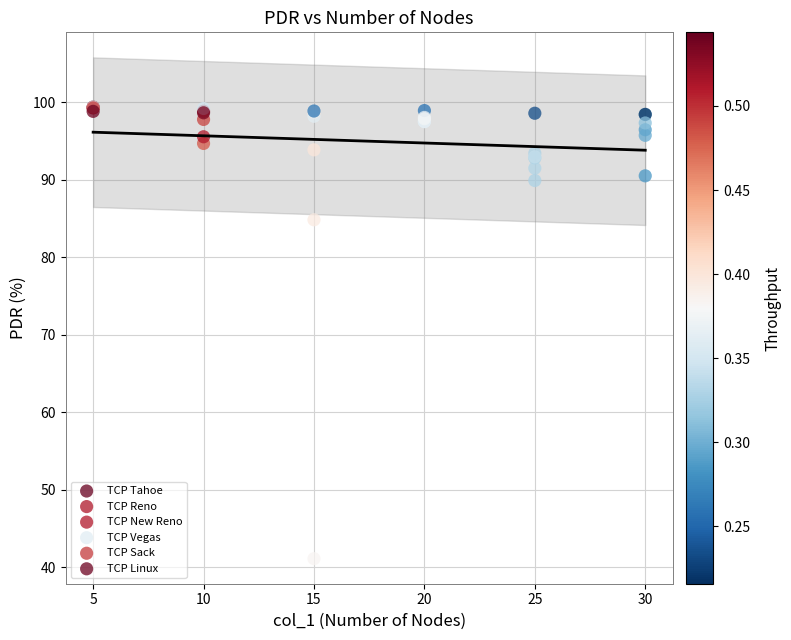

Across all series, what Y value is closest to 70?

84.8